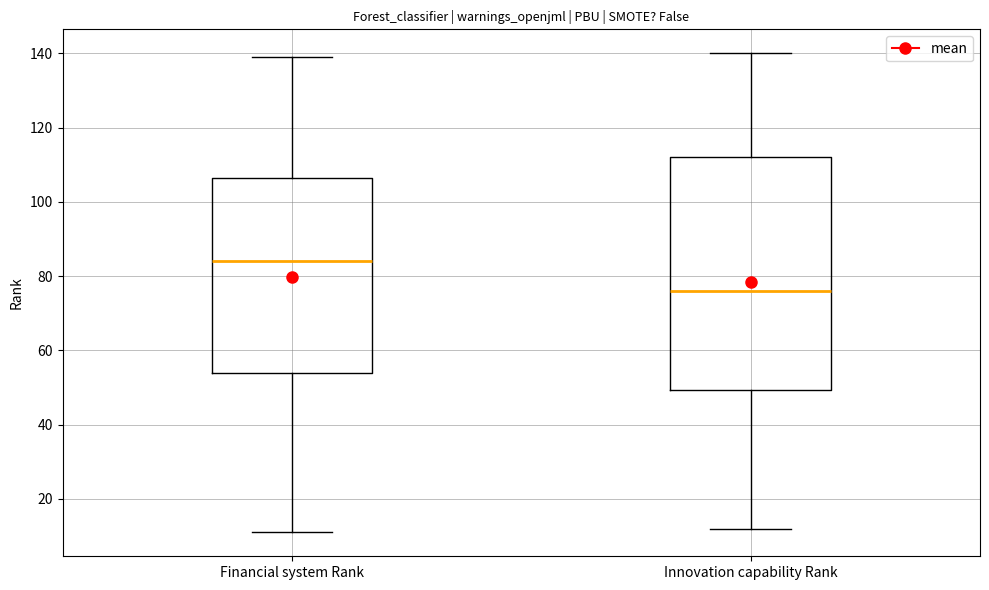

Reading left to right, transcribe this box plot: for each box, give where its median line is, the range the box spans, and where its two whiskers end, as read against the y-axis. The values are not printed on the chart, so give them approximately, as read against the axis.

Financial system Rank: median 84, box 54 to 106, whiskers 12 to 140
Innovation capability Rank: median 76, box 50 to 112, whiskers 12 to 140